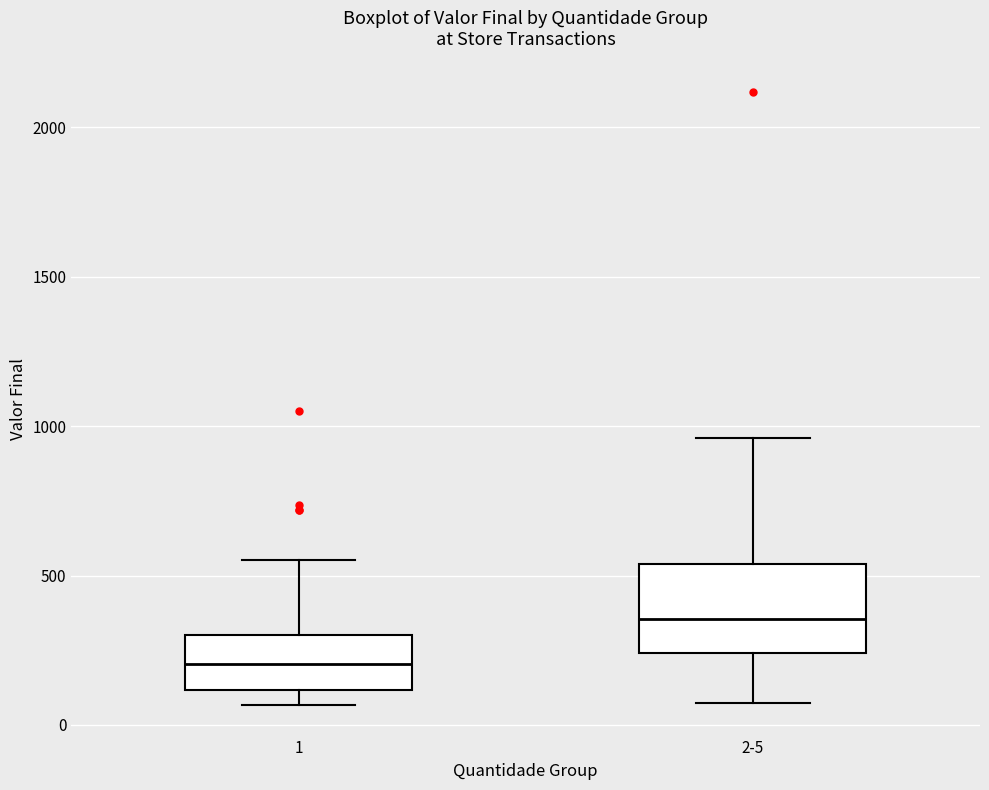

Which box's median line is the highest?

2-5